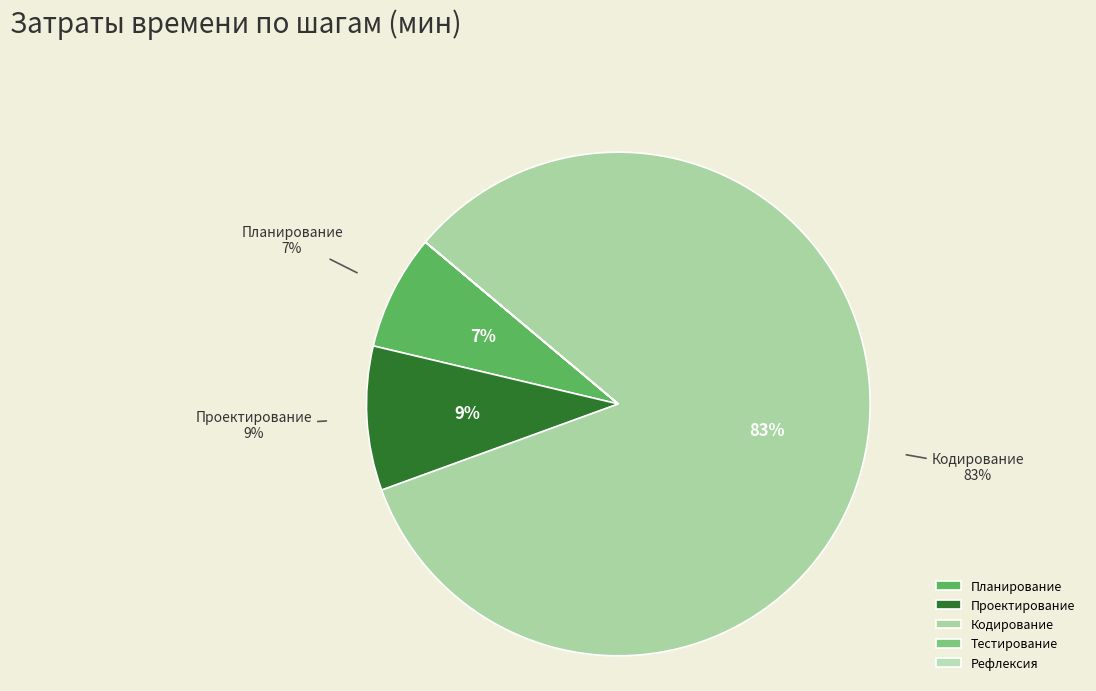

Count the number of slices in the pie.

5